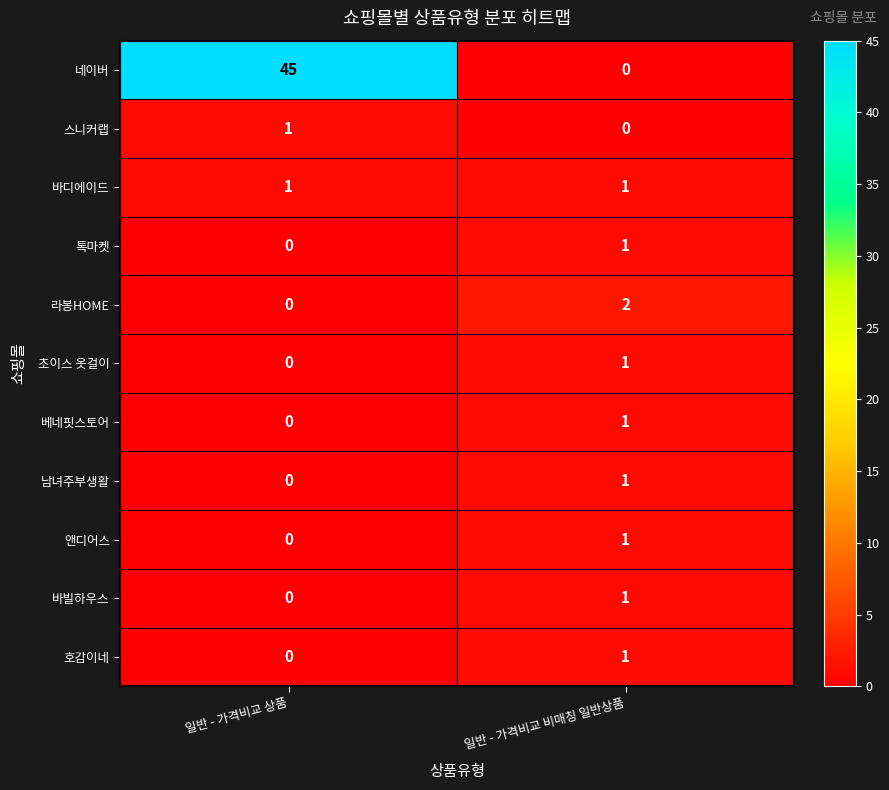

What is the difference between the 네이버 values at 일반 - 가격비교 상품 and 일반 - 가격비교 비매칭 일반상품?

45